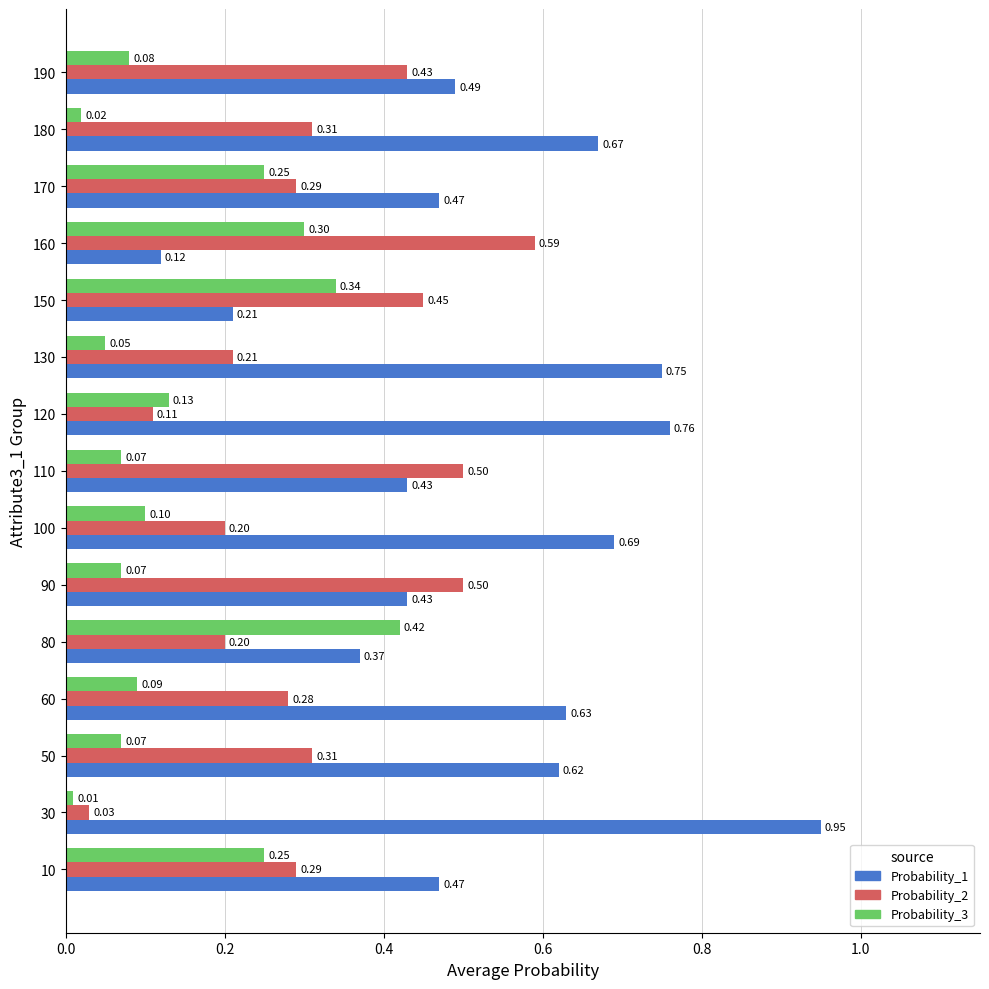

Which series has the largest range (max minus min)?

Probability_1